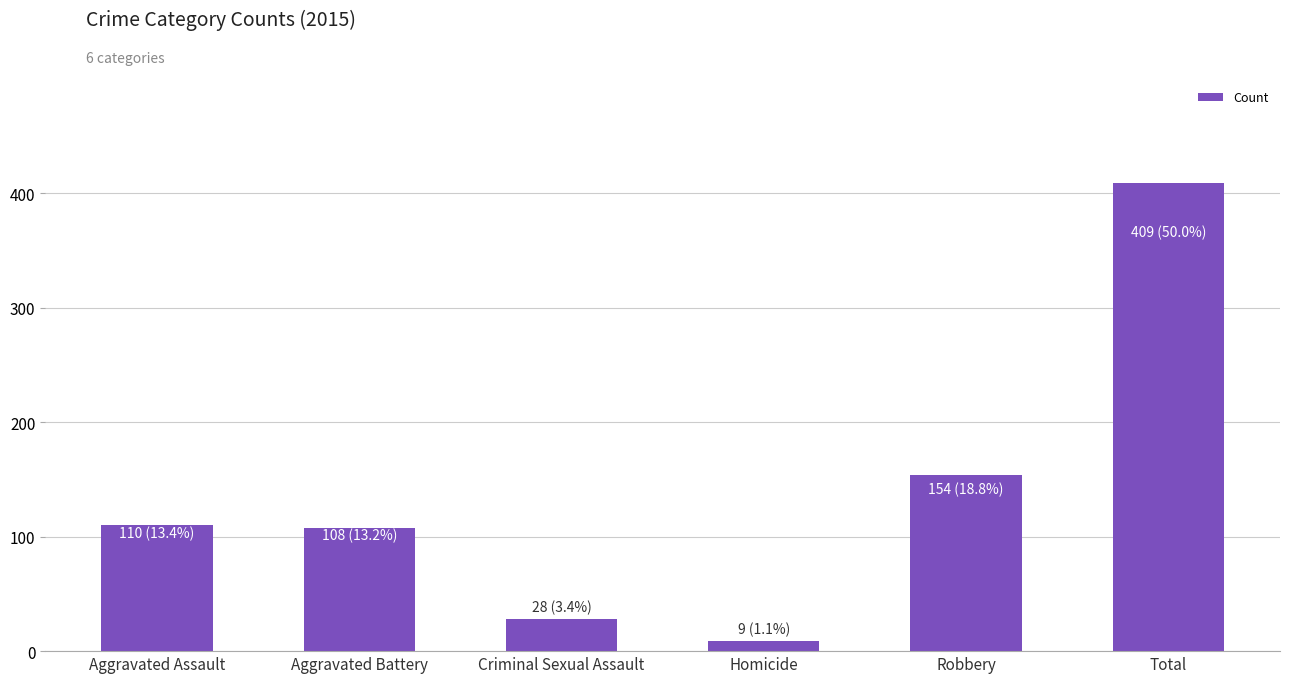

Between Total and Homicide, which is larger?

Total